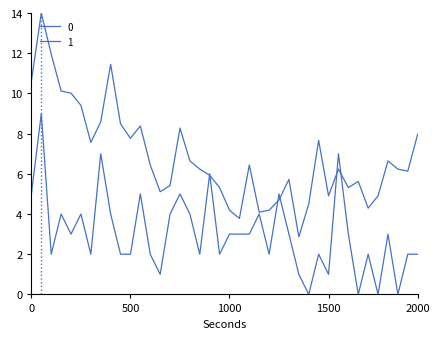

Is this an area chart (filled region under the line)?

No